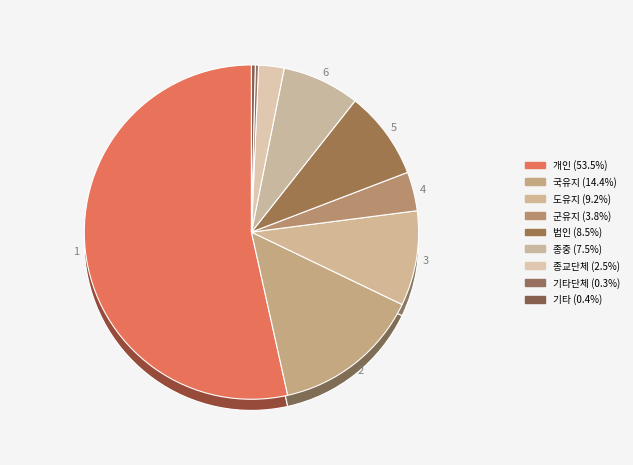

How many segments does this pie chart have?

9